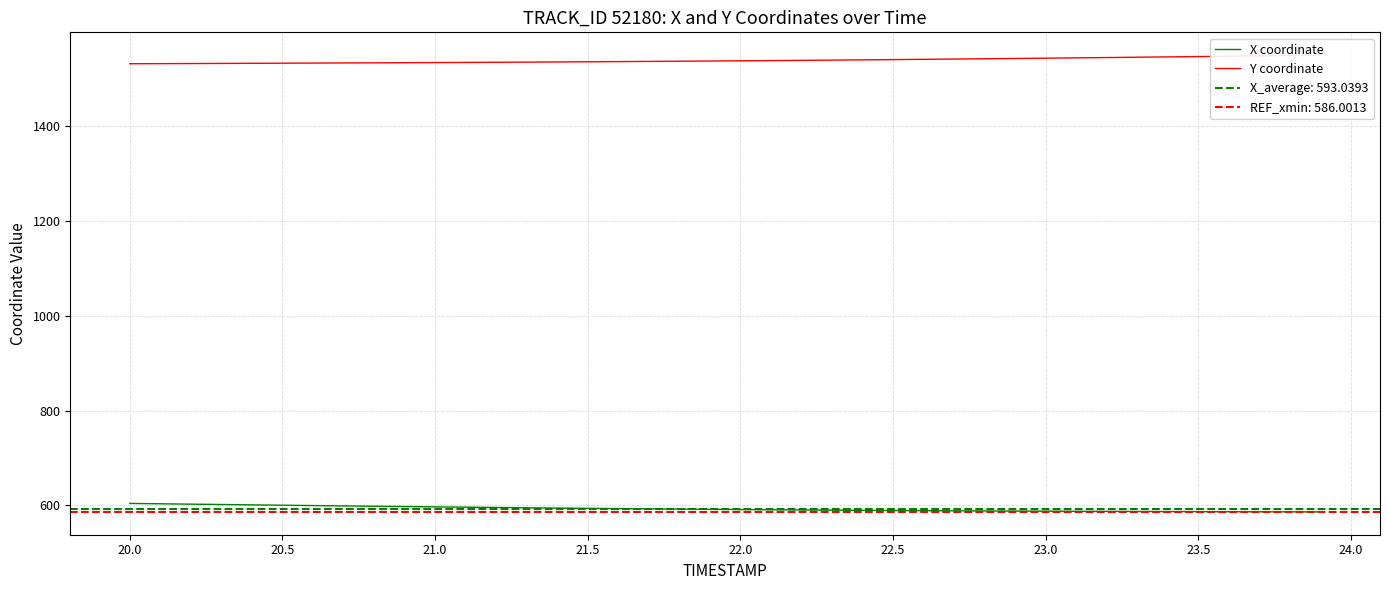

The value of X coordinate at 22.5 is 930.5. True or false?

False